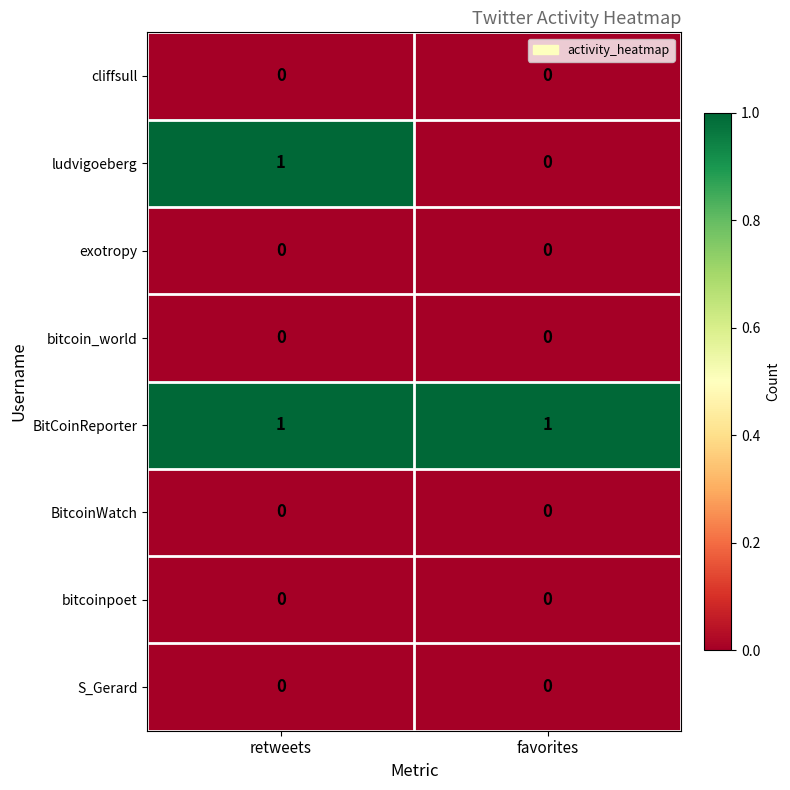

Where is ludvigoeberg nearest to the value 0?

favorites